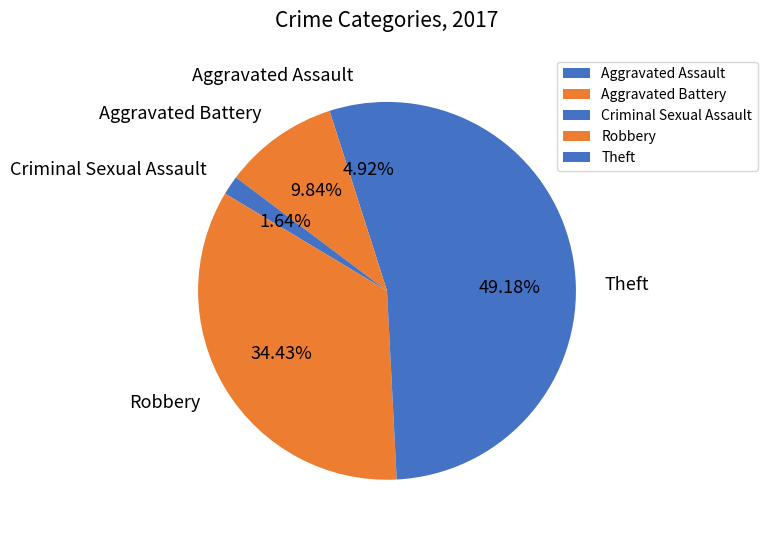

What is the largest slice in the pie chart?

Theft